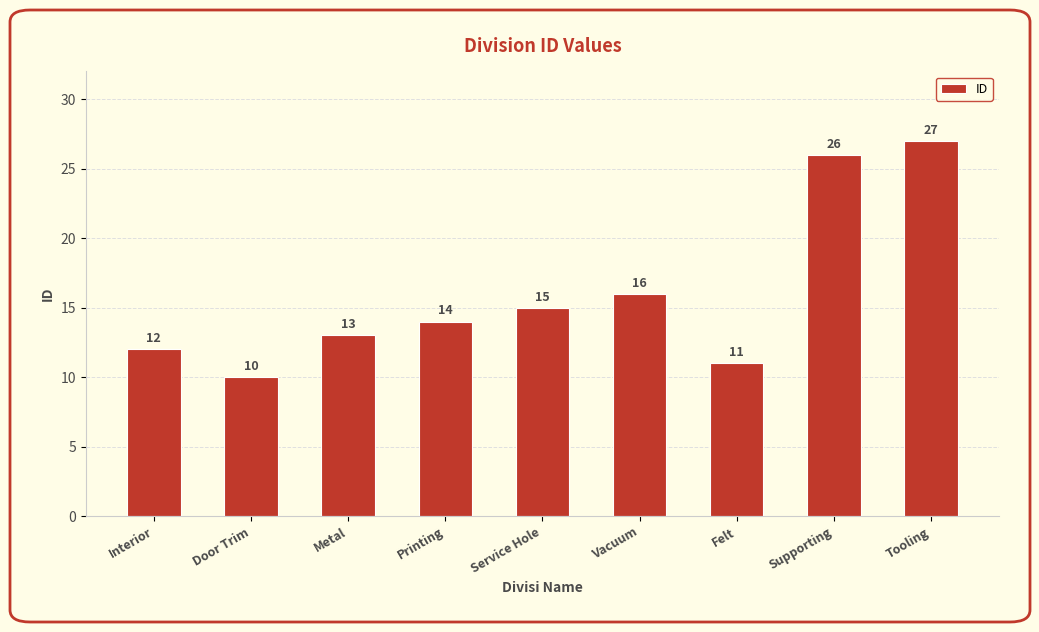

Reading left to right, extract all data points from this chart.

12	10	13	14	15	16	11	26	27